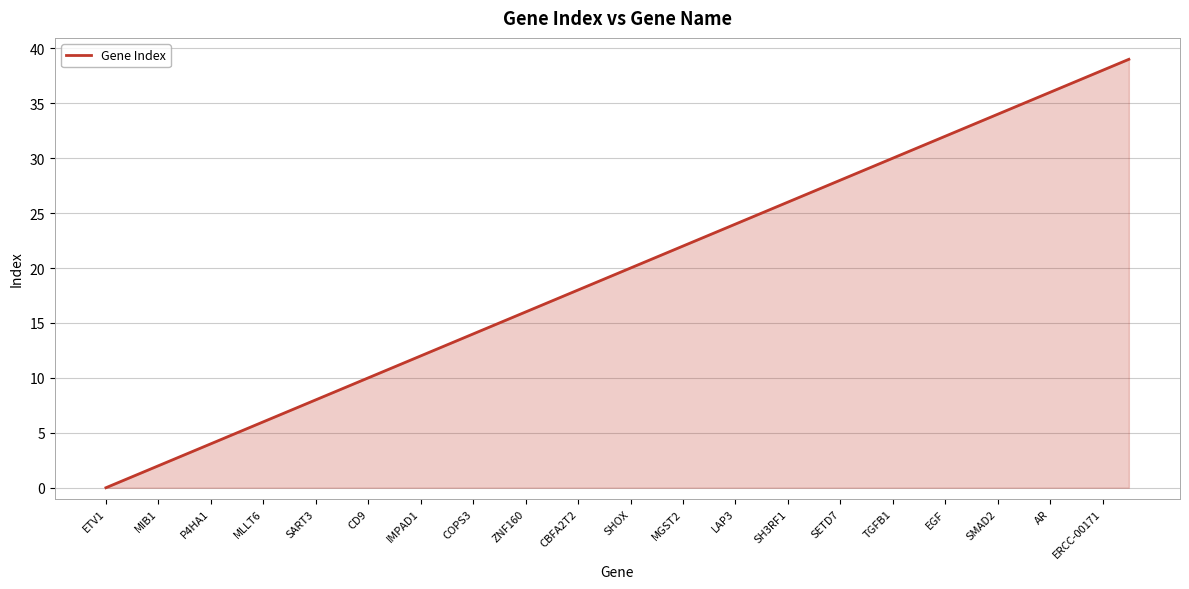

What is the difference between the maximum and minimum values?

39